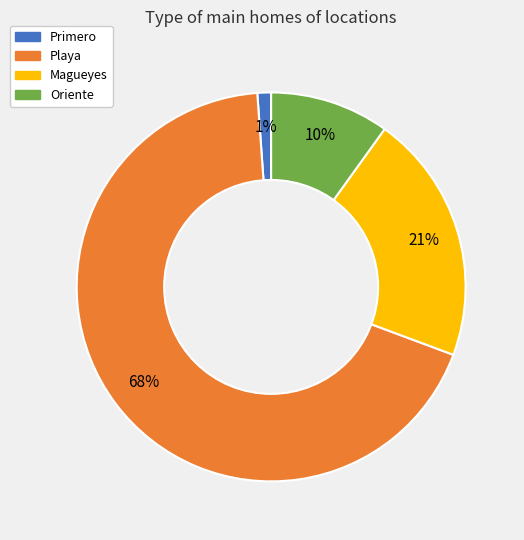

Combined, do Magueyes and Playa account for over 50%?

Yes